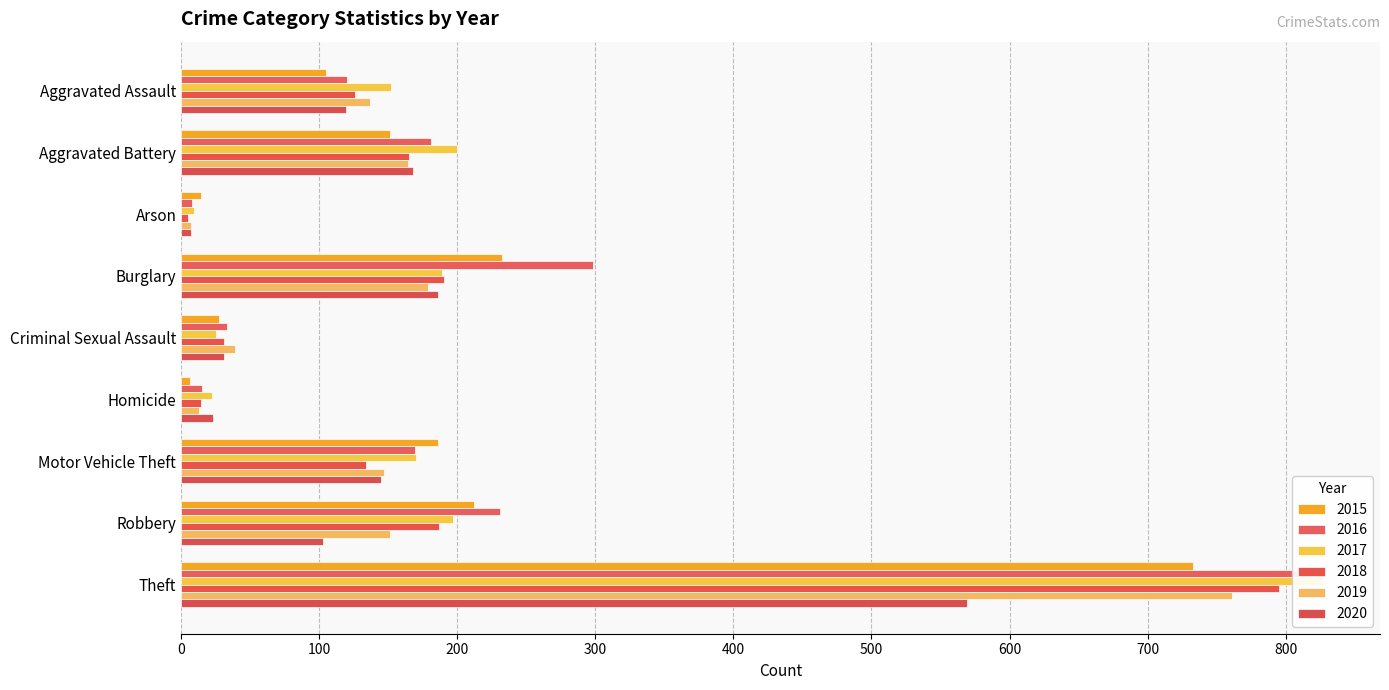

Reading left to right, transcribe all the data shown in this chart.

2015: 105	151	14	232	27	6	186	212	733
2016: 120	181	8	298	33	15	169	231	809
2017: 152	200	9	189	25	22	170	197	827
2018: 126	165	5	190	31	14	134	187	795
2019: 137	164	7	179	39	13	147	151	761
2020: 119	168	7	186	31	23	145	103	569